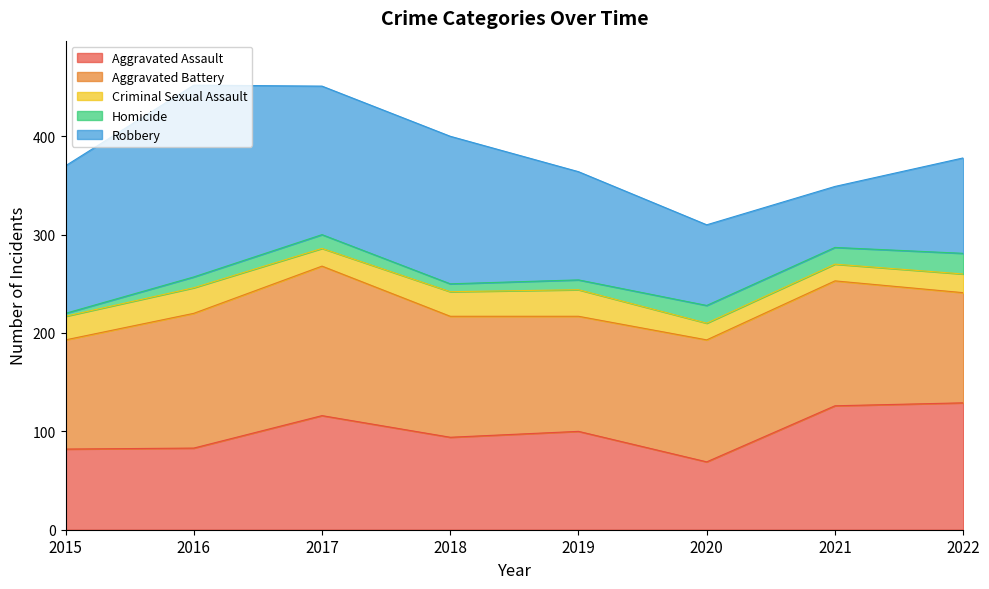

What is the value of the Robbery point at the 5th from the left?

110